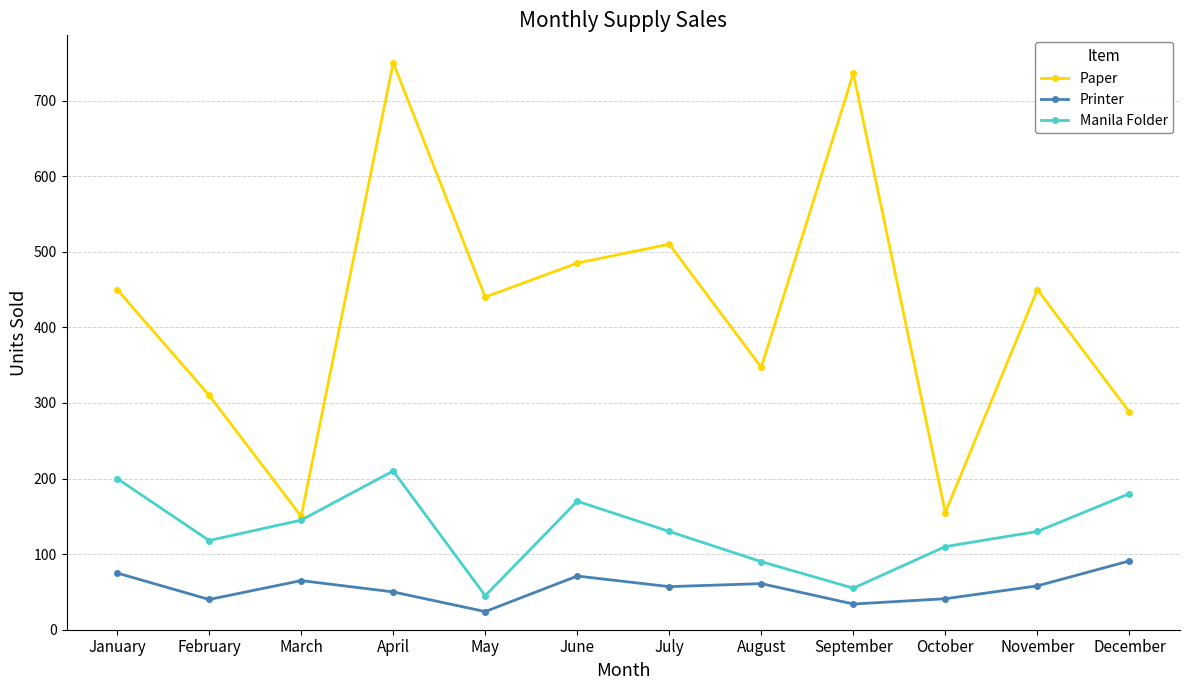

What is the value of the Paper point at the 11th from the left?

450